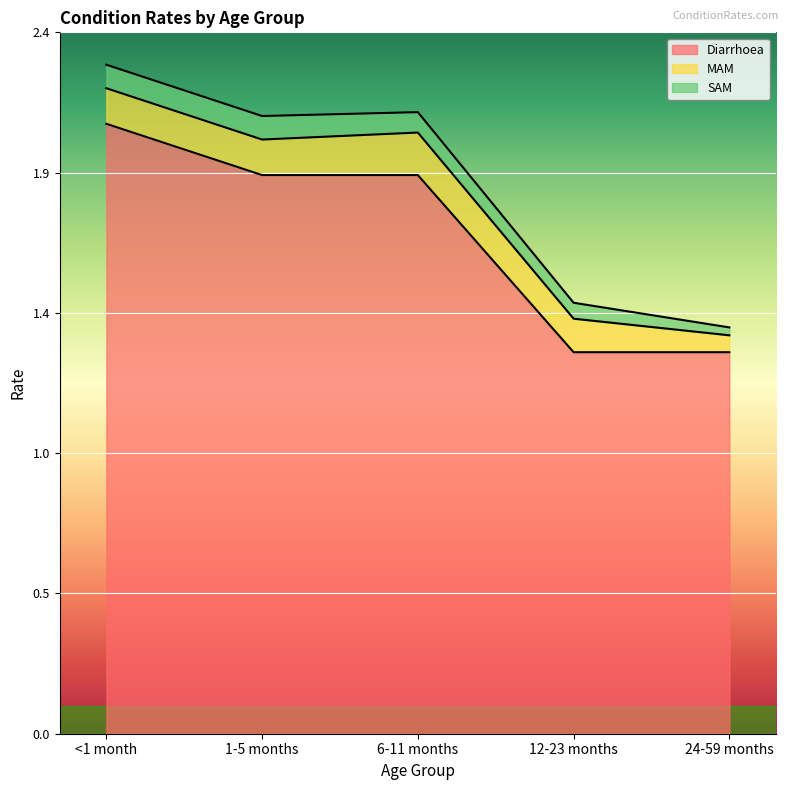

What are all the series names shown in the legend?

Diarrhoea, MAM, SAM